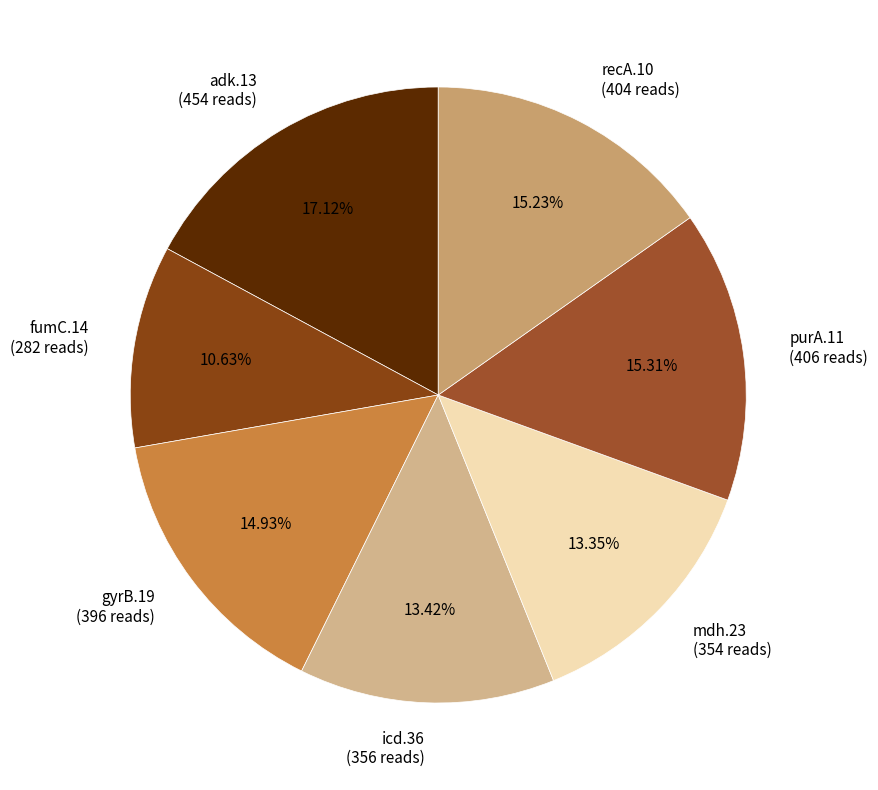

Count the number of slices in the pie.

7